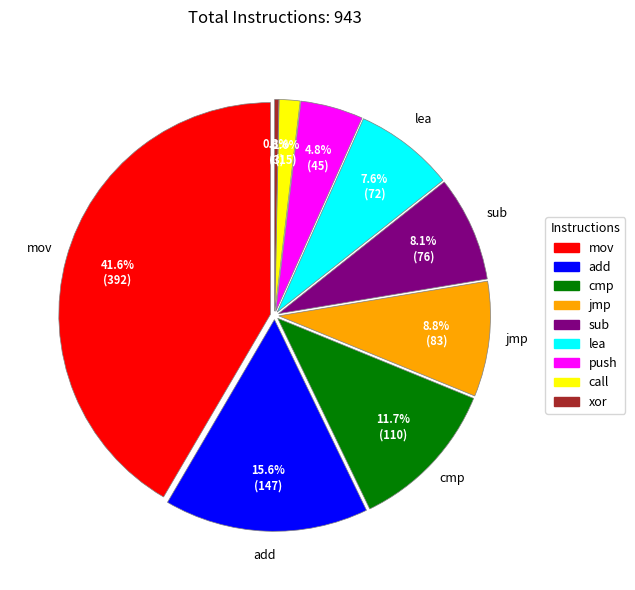

True or false: push accounts for 13% of the total.

False